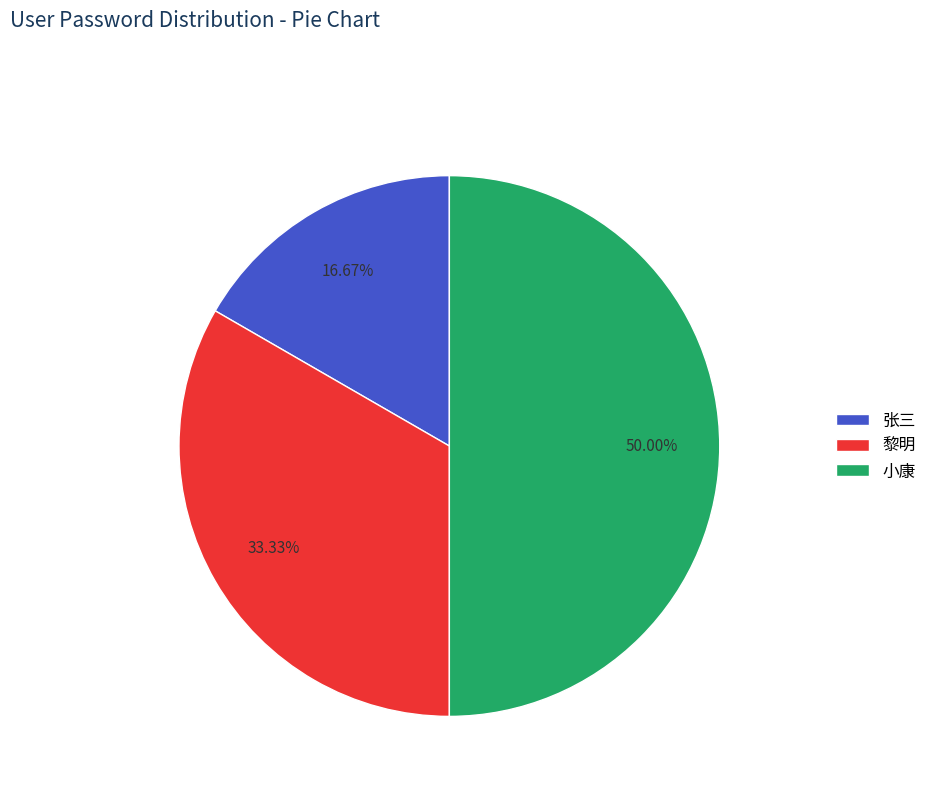

Is the sum of 张三 and 小康 greater than half?

Yes